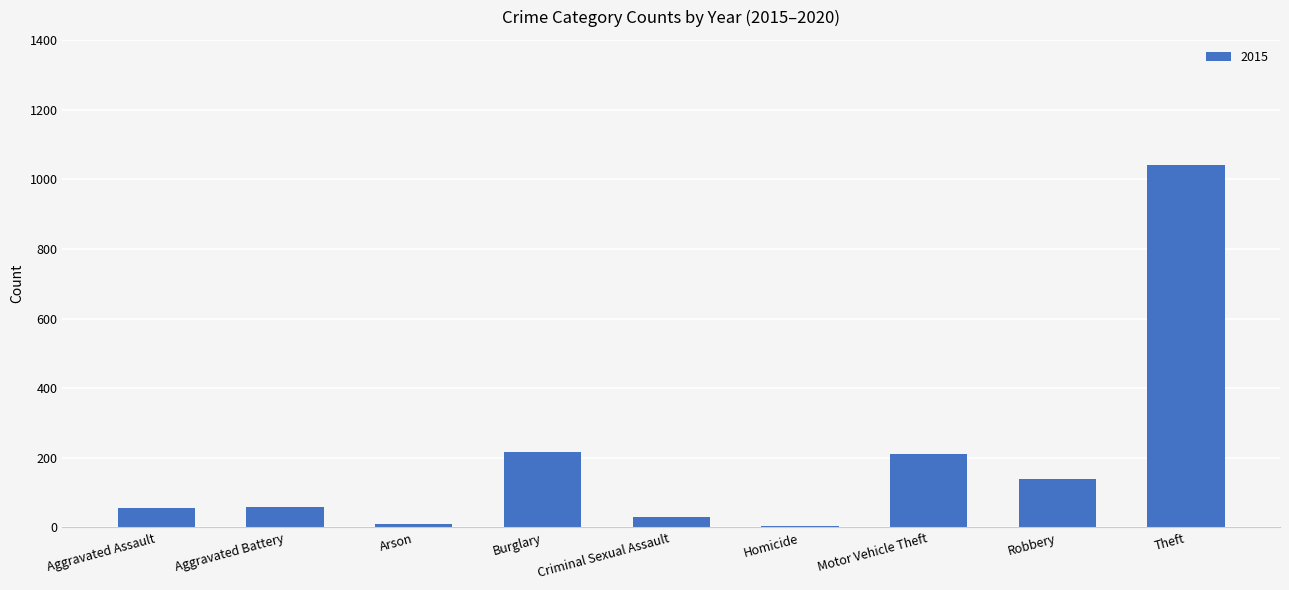

At which category does the chart reach its peak across all series?

Theft